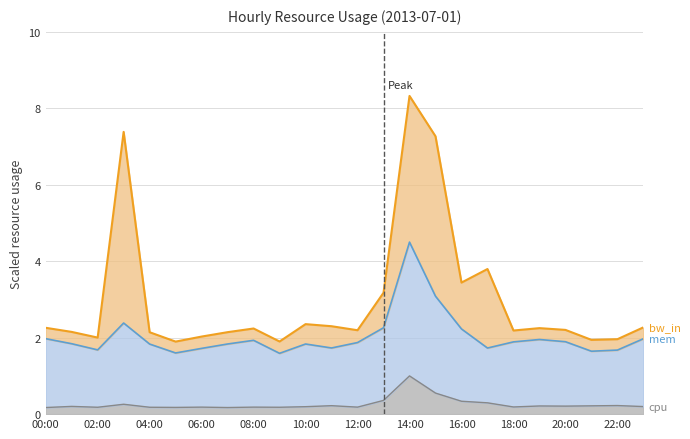

What is the label of the 13th point from the right?

11:00